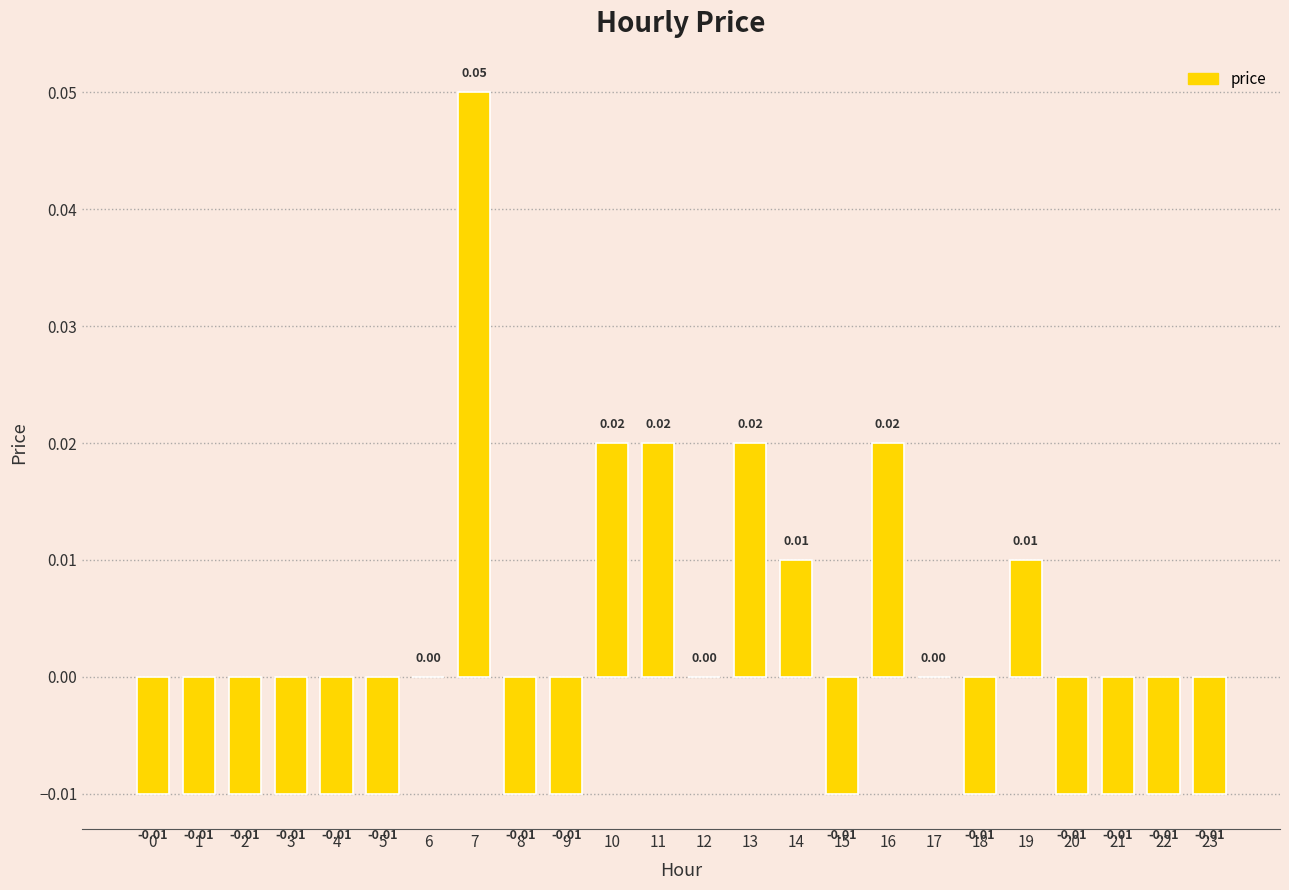

Count the number of categories in the chart.

24